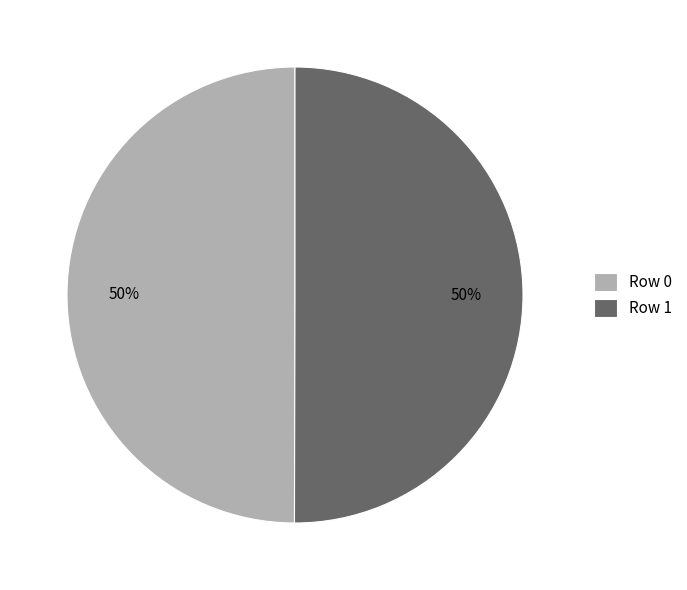

How many segments does this pie chart have?

2